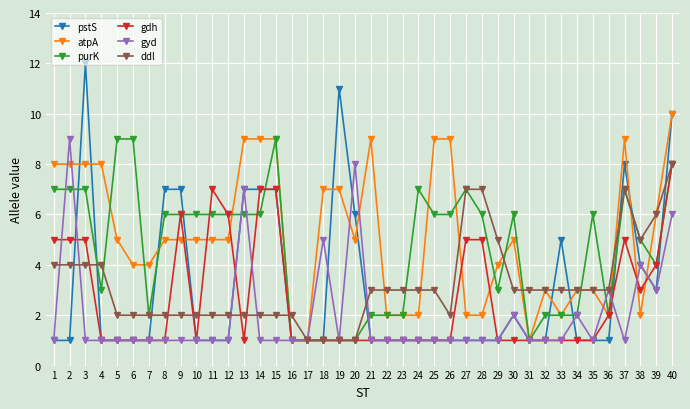

True or false: ddl has a value of 2 at 26.

True